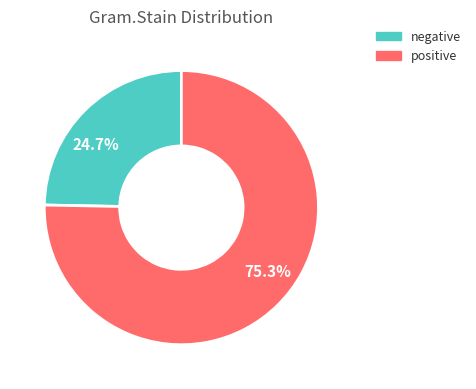

What is the total percentage of 24.7% and 75.3%?

100.0%